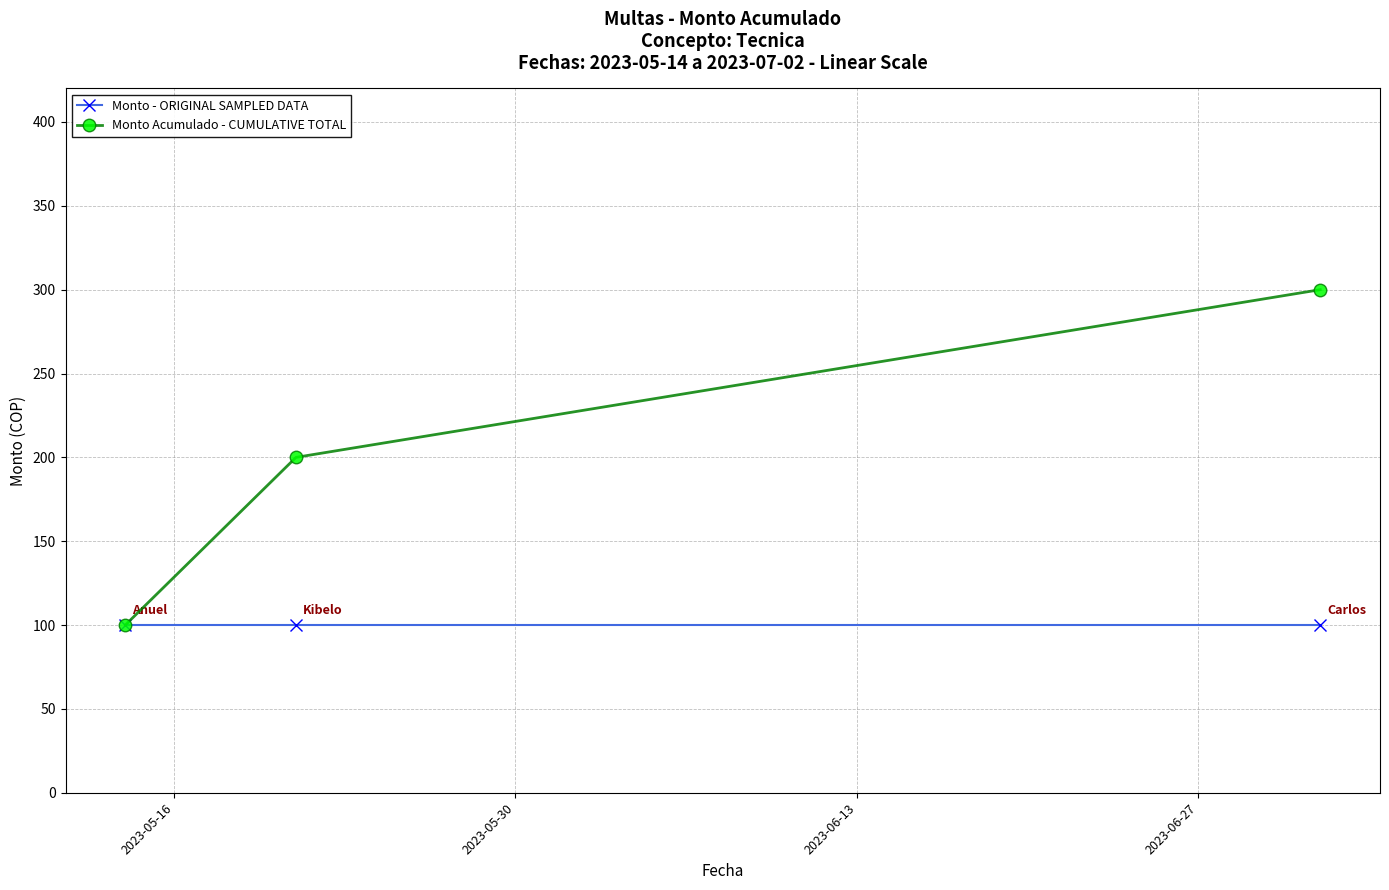

What is the value of the Monto - ORIGINAL SAMPLED DATA point at the 1st from the left?

100